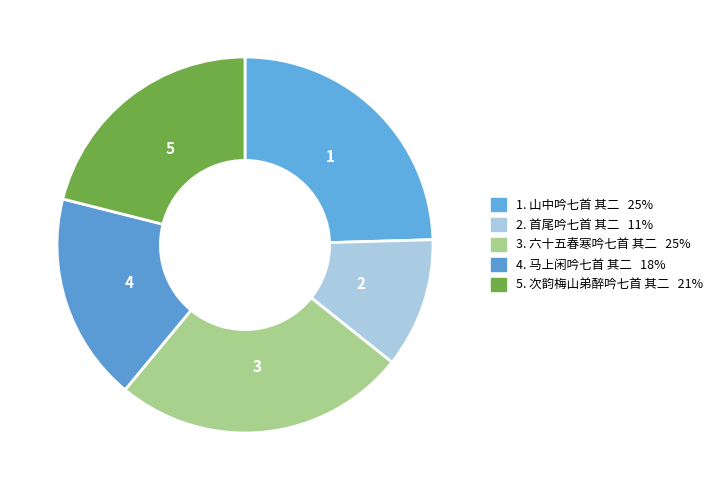

To the nearest percent, what is the average slice percentage?

20%